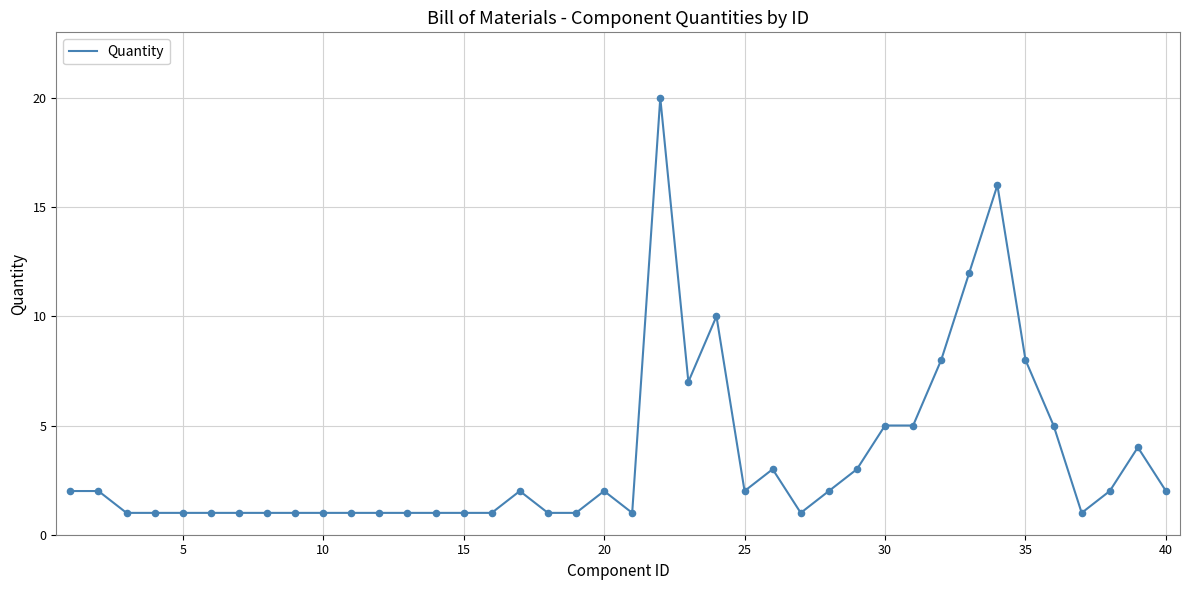

What is the difference between the maximum and minimum values?

19